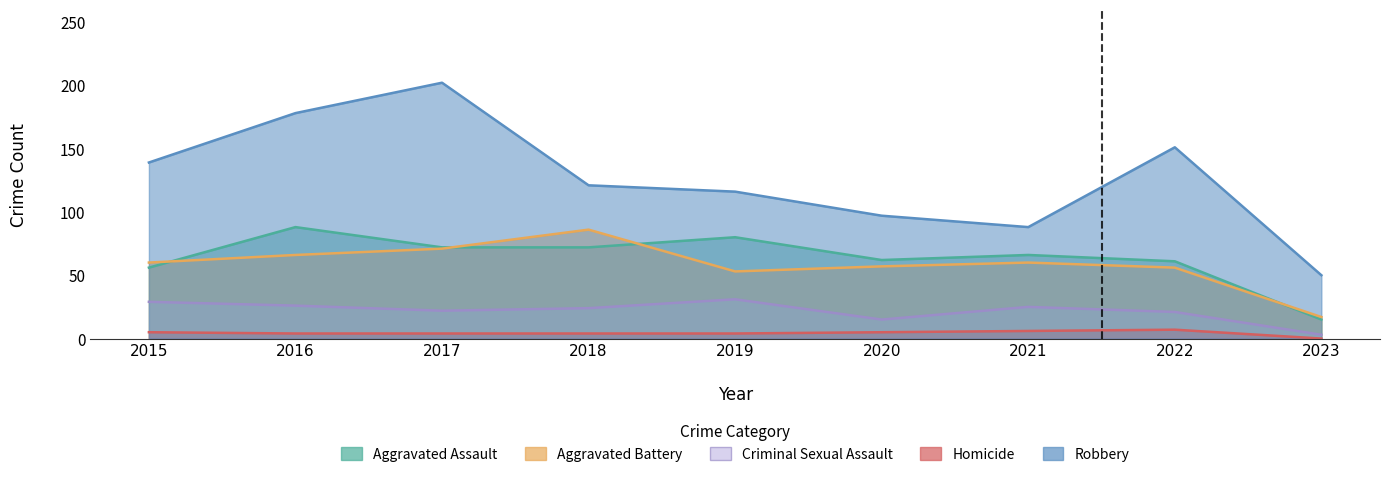

At which category does Criminal Sexual Assault reach its first local valley?

2017